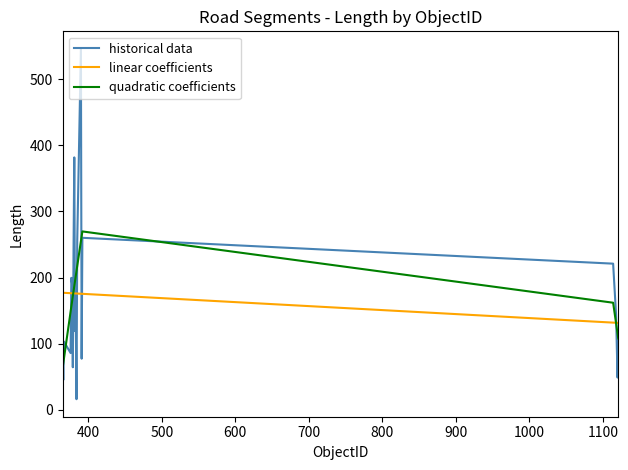

After their last crossing, which series has the higher values: historical data or linear coefficients?

linear coefficients